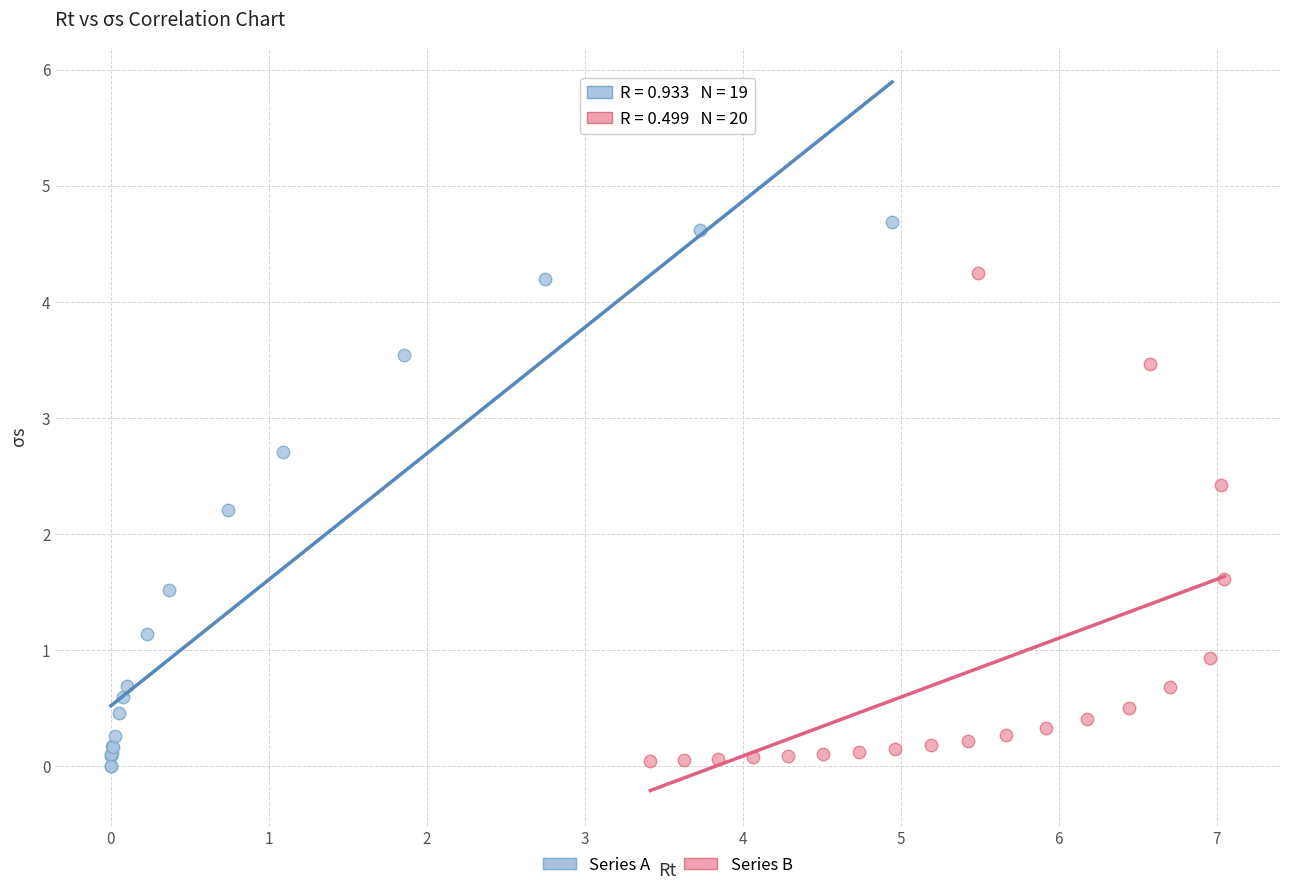

Which series contains the highest Y value?

Series A